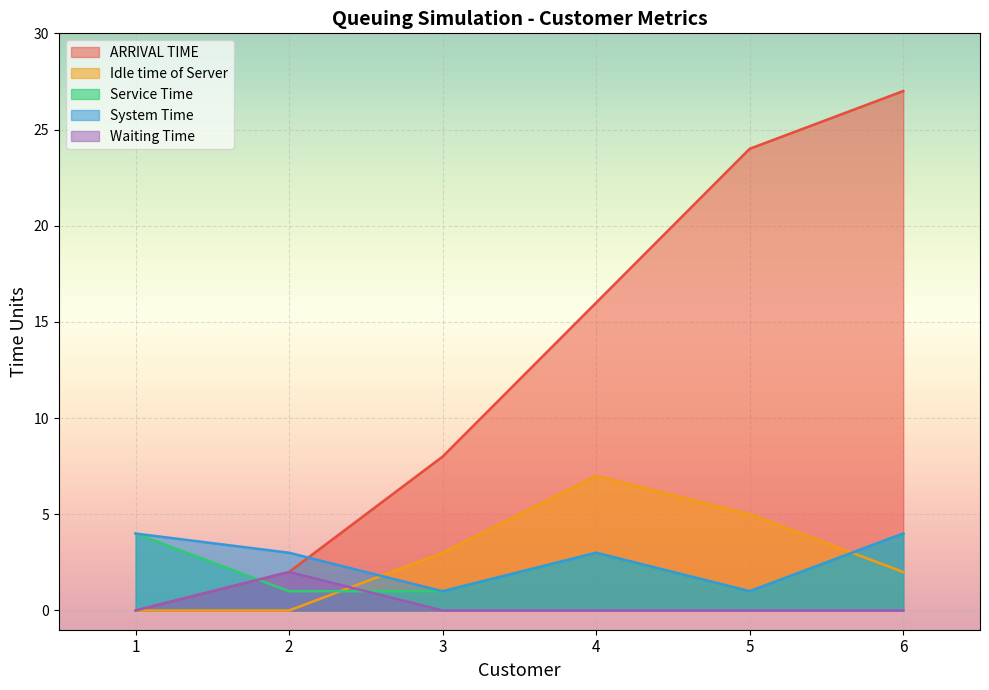

Which series ends up on top after the final intersection of Waiting Time and Idle time of Server?

Idle time of Server